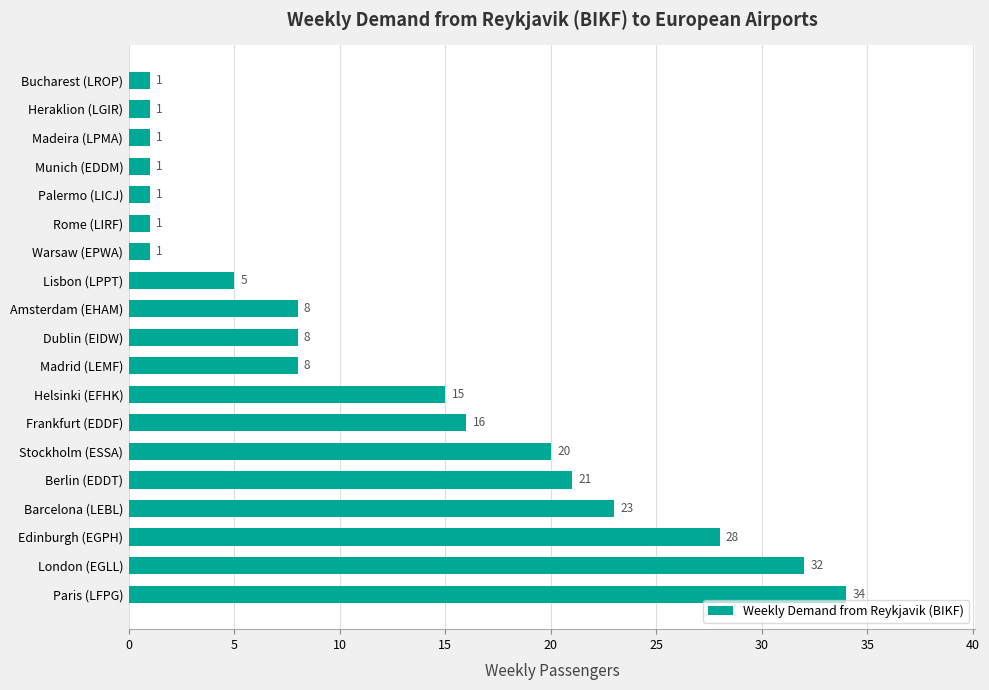

What is the difference between the maximum and second lowest values?

33